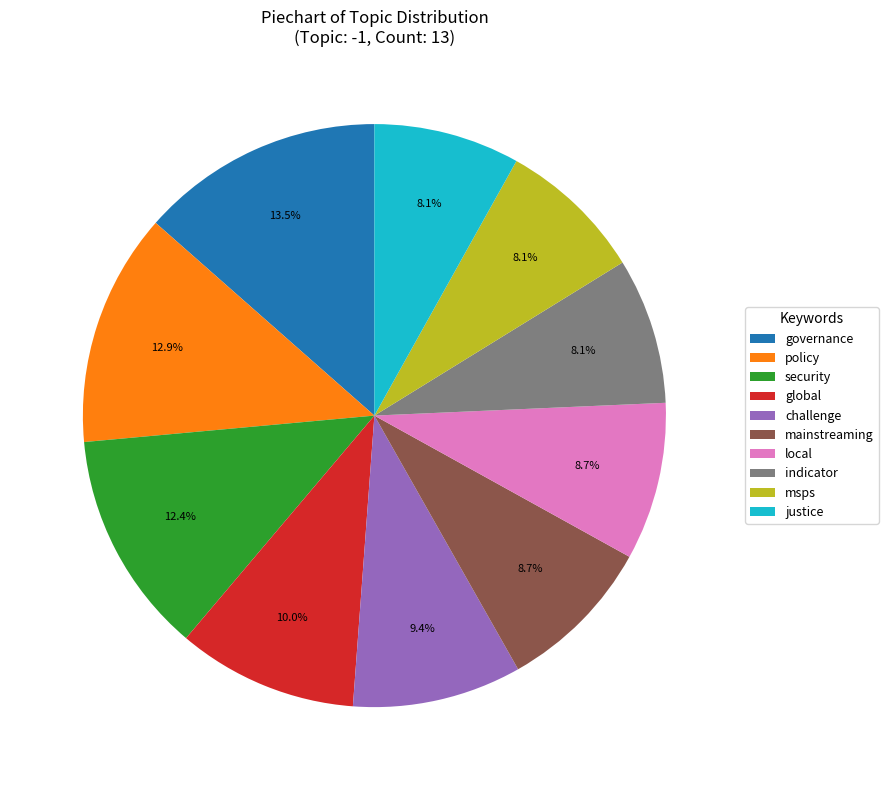

Does any single category account for the majority?

No